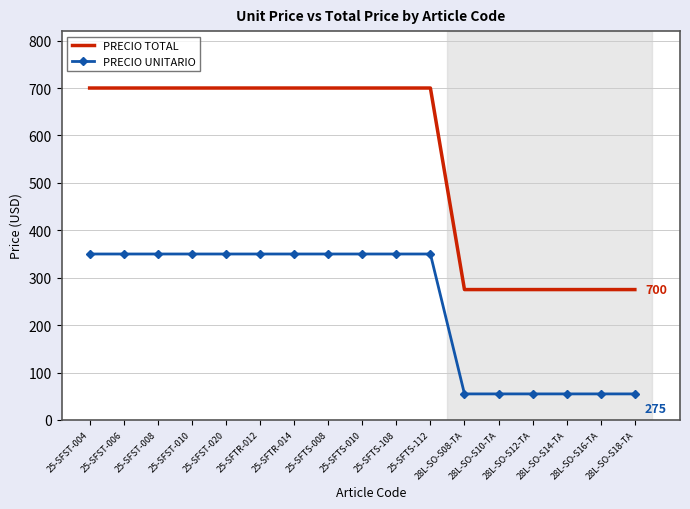

List the series in order of their peak value, lowest first.

PRECIO UNITARIO, PRECIO TOTAL